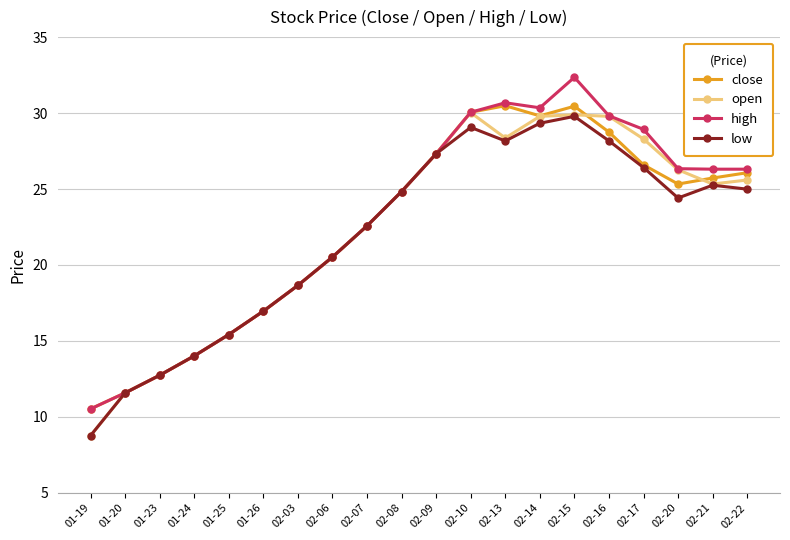

What is the total value across all series at 02-13?

117.7